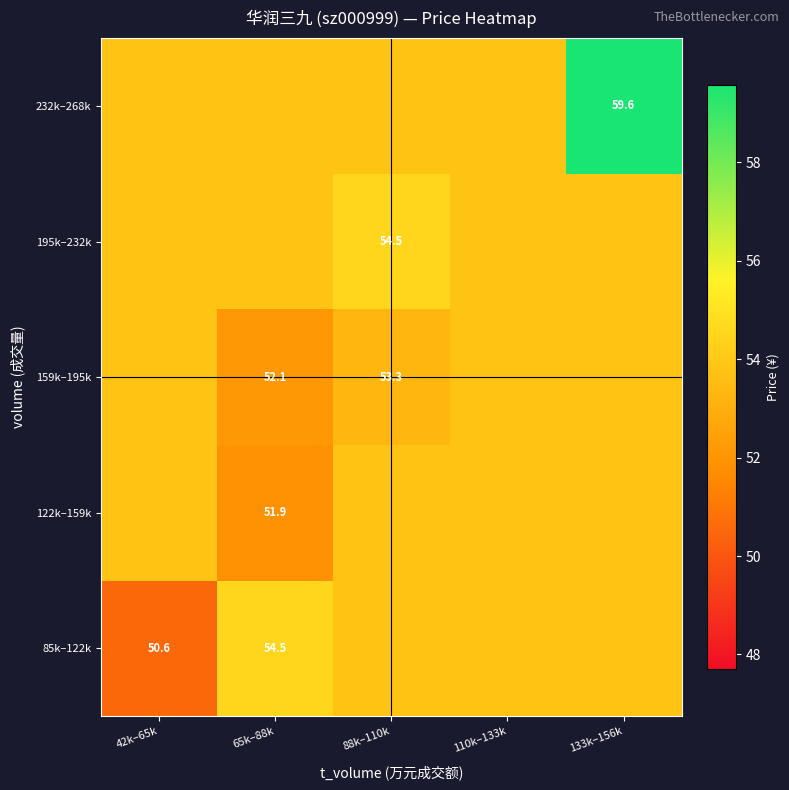

What is the sum of all 85k–122k values?

266.5